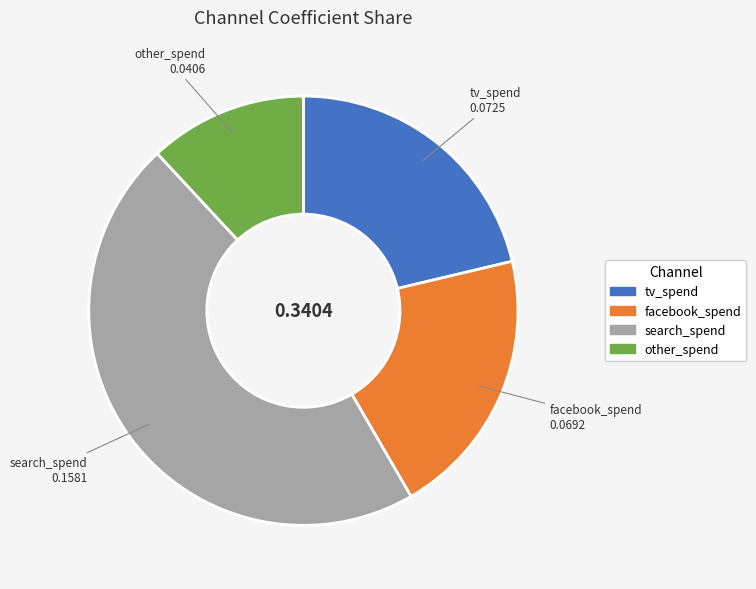

Which category has the smallest portion of the pie?

other_spend